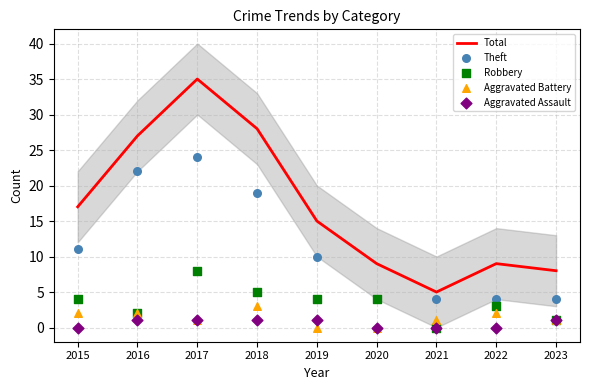

Which series has the widest spread of Y values?

Total